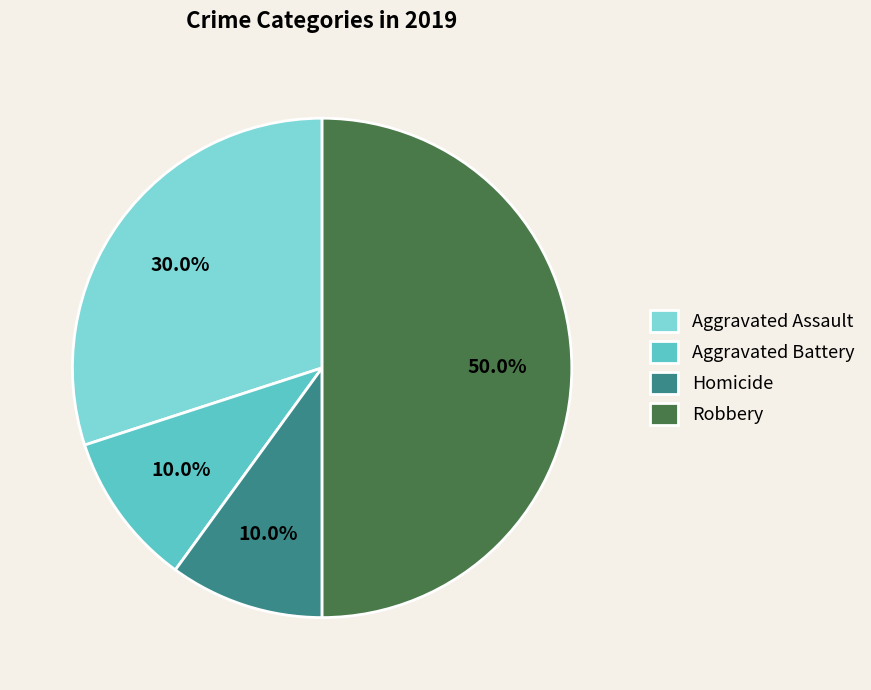

Combined, what portion of the pie is Aggravated Battery and Robbery?

60.0%